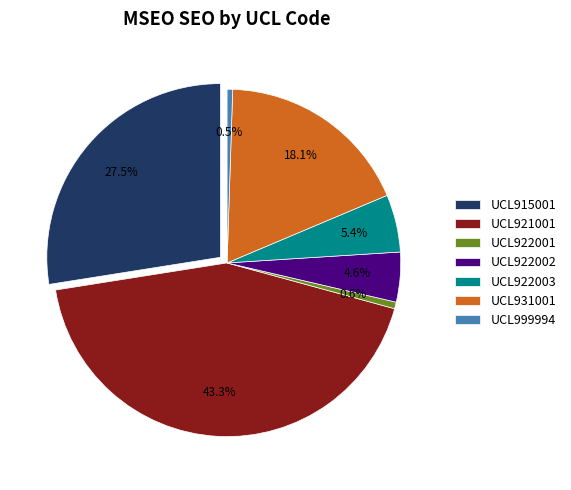

Does any single category account for the majority?

No